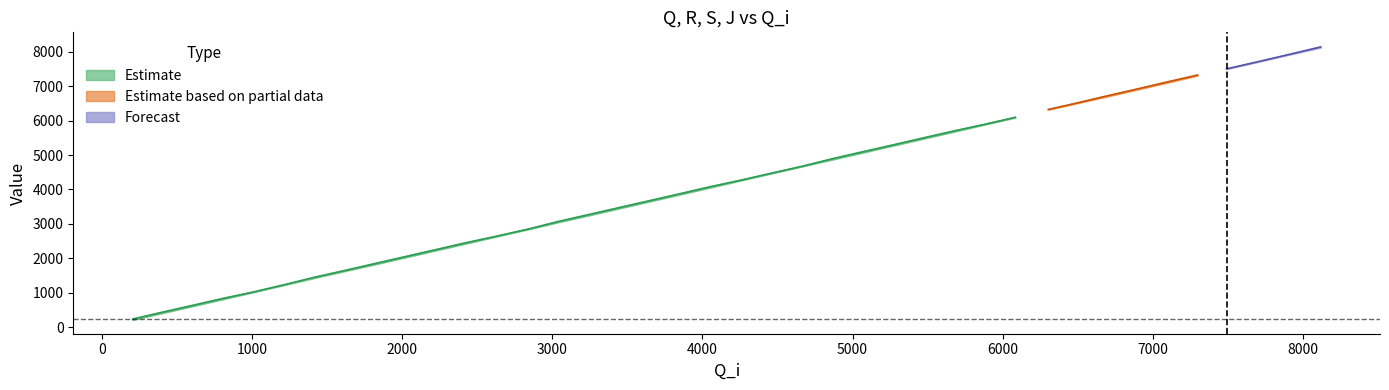

Is it true that R equals 4058 at 4049?

True